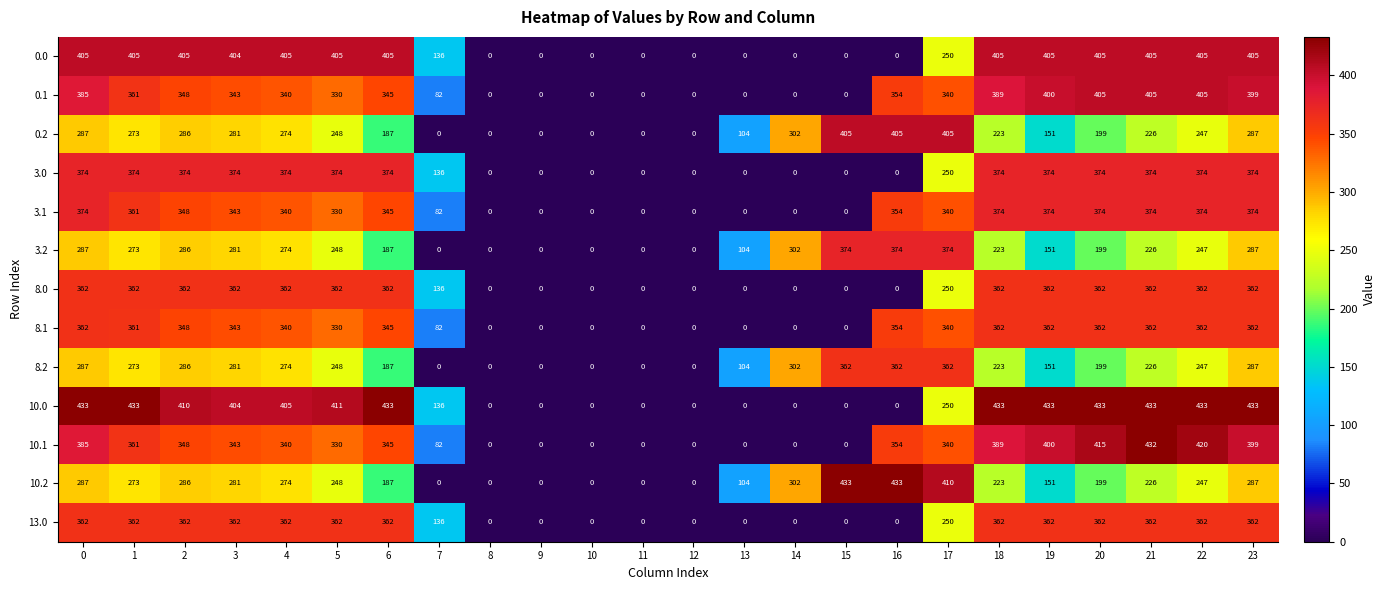

What is the difference between the highest and lowest values at 21?

207